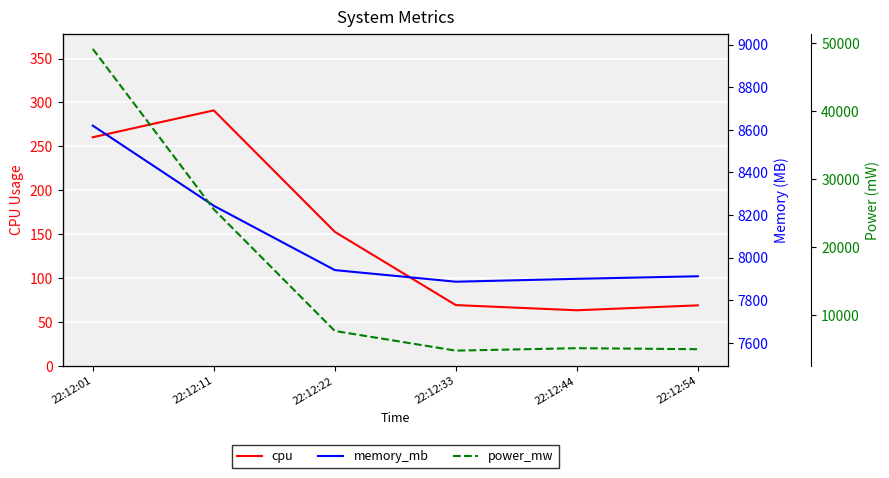

Between 22:12:33 and 22:12:44, which series saw the biggest shift?

power_mw